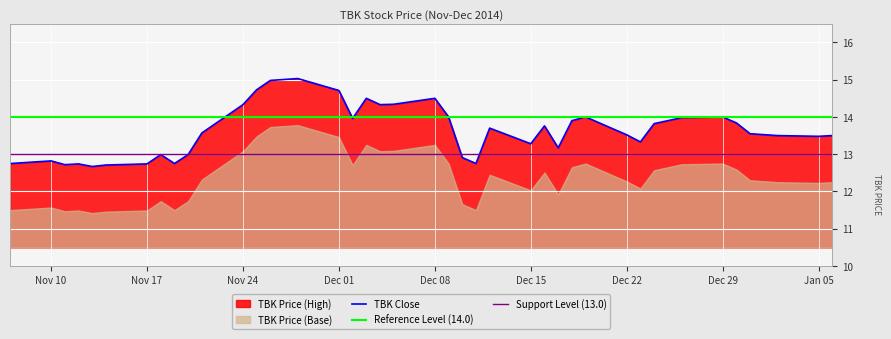

Reading right to left, transcribe all the data shown in this chart.

TBK: 2015-01-06=13.5	2015-01-05=13.5	2015-01-02=13.5	2014-12-31=13.6	2014-12-30=13.8	2014-12-29=14.0	2014-12-26=14.0	2014-12-24=13.8	2014-12-23=13.3	2014-12-22=13.5	2014-12-19=14.0	2014-12-18=13.9	2014-12-17=13.2	2014-12-16=13.8	2014-12-15=13.3	2014-12-12=13.7	2014-12-11=12.8	2014-12-10=12.9	2014-12-09=14.0	2014-12-08=14.5	2014-12-05=14.3	2014-12-04=14.3	2014-12-03=14.5	2014-12-02=14.0	2014-12-01=14.7	2014-11-28=15.0	2014-11-26=15.0	2014-11-25=14.7	2014-11-24=14.3	2014-11-21=13.6	2014-11-20=13.0	2014-11-19=12.8	2014-11-18=13.0	2014-11-17=12.7	2014-11-14=12.7	2014-11-13=12.7	2014-11-12=12.7	2014-11-11=12.7	2014-11-10=12.8	2014-11-07=12.8
TBK_lower: 2015-01-06=12.2	2015-01-05=12.2	2015-01-02=12.2	2014-12-31=12.3	2014-12-30=12.6	2014-12-29=12.8	2014-12-26=12.7	2014-12-24=12.6	2014-12-23=12.1	2014-12-22=12.3	2014-12-19=12.8	2014-12-18=12.7	2014-12-17=11.9	2014-12-16=12.5	2014-12-15=12.0	2014-12-12=12.4	2014-12-11=11.5	2014-12-10=11.7	2014-12-09=12.8	2014-12-08=13.2	2014-12-05=13.1	2014-12-04=13.1	2014-12-03=13.2	2014-12-02=12.7	2014-12-01=13.5	2014-11-28=13.8	2014-11-26=13.7	2014-11-25=13.5	2014-11-24=13.1	2014-11-21=12.3	2014-11-20=11.7	2014-11-19=11.5	2014-11-18=11.7	2014-11-17=11.5	2014-11-14=11.5	2014-11-13=11.4	2014-11-12=11.5	2014-11-11=11.5	2014-11-10=11.6	2014-11-07=11.5
TBK_base: 2015-01-06=10.5	2015-01-05=10.5	2015-01-02=10.5	2014-12-31=10.5	2014-12-30=10.5	2014-12-29=10.5	2014-12-26=10.5	2014-12-24=10.5	2014-12-23=10.5	2014-12-22=10.5	2014-12-19=10.5	2014-12-18=10.5	2014-12-17=10.5	2014-12-16=10.5	2014-12-15=10.5	2014-12-12=10.5	2014-12-11=10.5	2014-12-10=10.5	2014-12-09=10.5	2014-12-08=10.5	2014-12-05=10.5	2014-12-04=10.5	2014-12-03=10.5	2014-12-02=10.5	2014-12-01=10.5	2014-11-28=10.5	2014-11-26=10.5	2014-11-25=10.5	2014-11-24=10.5	2014-11-21=10.5	2014-11-20=10.5	2014-11-19=10.5	2014-11-18=10.5	2014-11-17=10.5	2014-11-14=10.5	2014-11-13=10.5	2014-11-12=10.5	2014-11-11=10.5	2014-11-10=10.5	2014-11-07=10.5